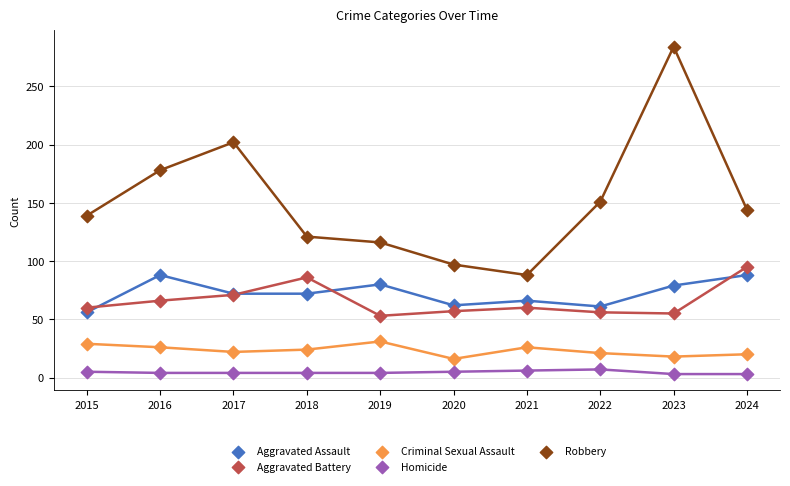

Which series reaches the minimum Y coordinate?

Homicide